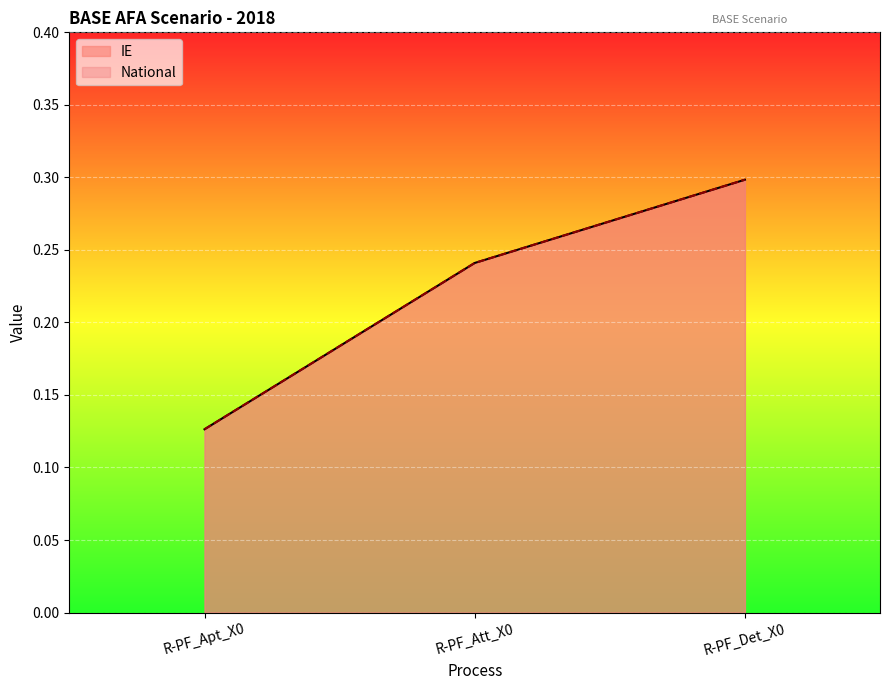

Reading right to left, transcribe all the data shown in this chart.

IE: 0.3	0.2	0.1
National: 0.3	0.2	0.1